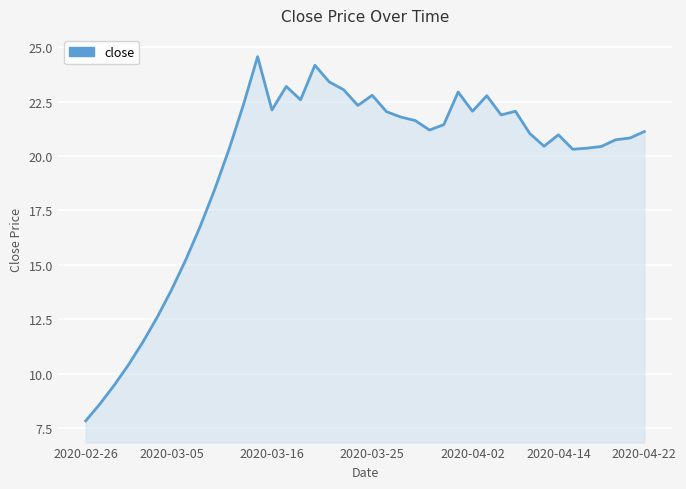

Count the number of data series in this chart.

1